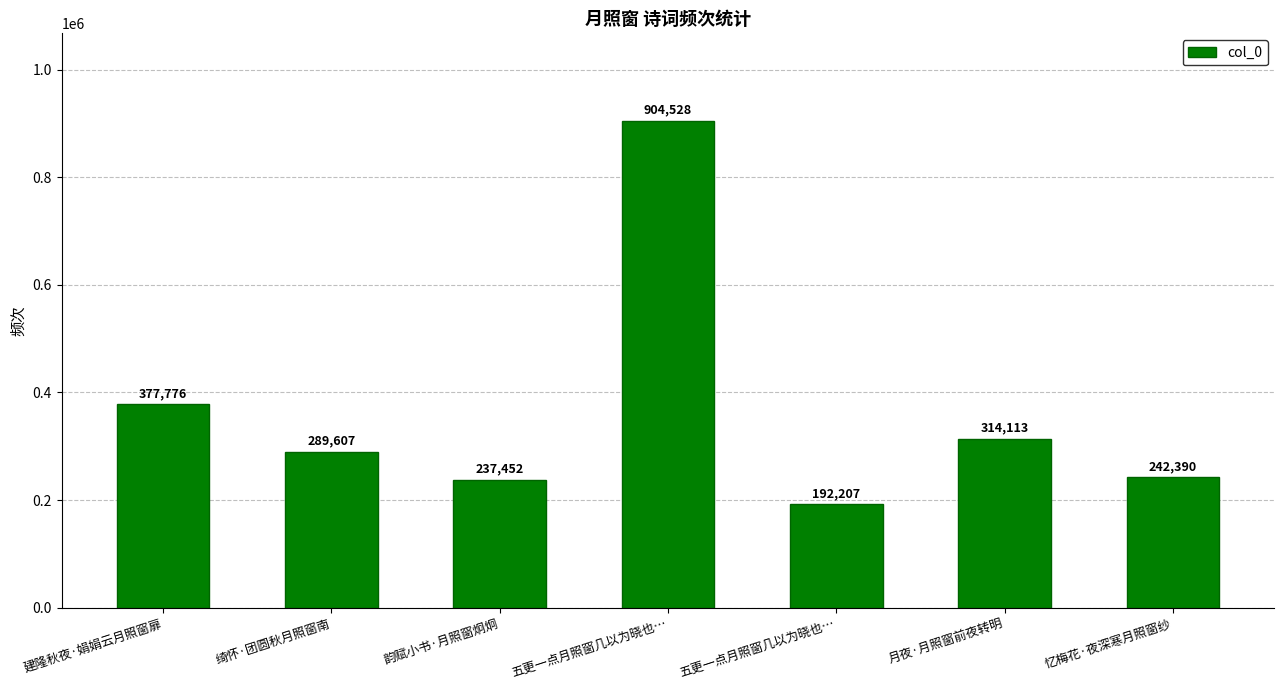

How many bars are there in total?

7